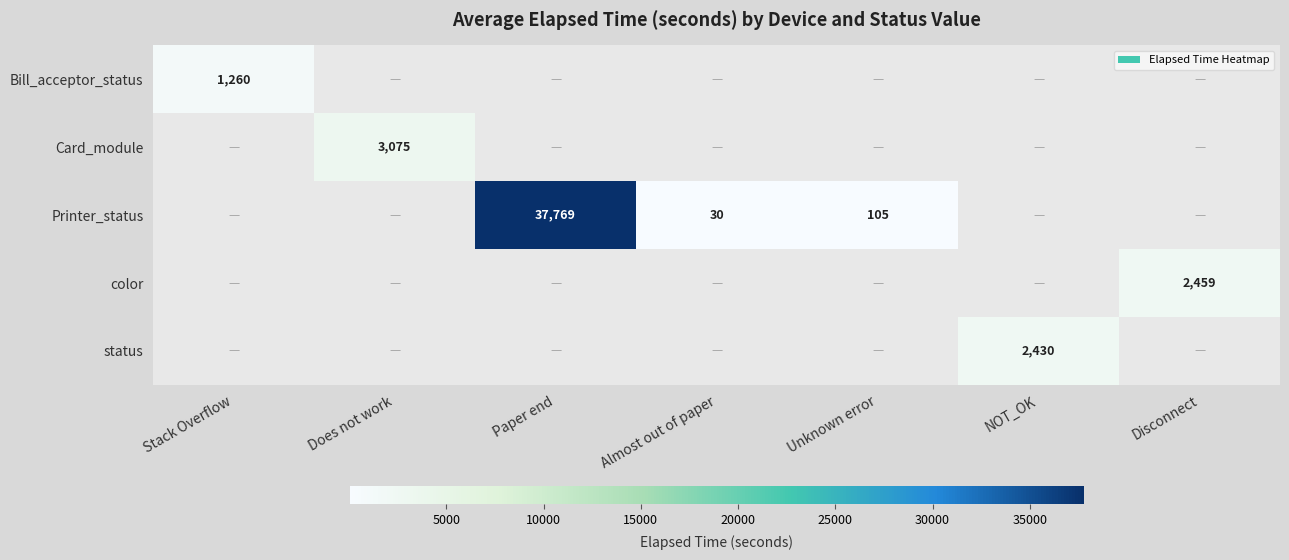

What is the difference between the highest and lowest values at Paper end?

37769